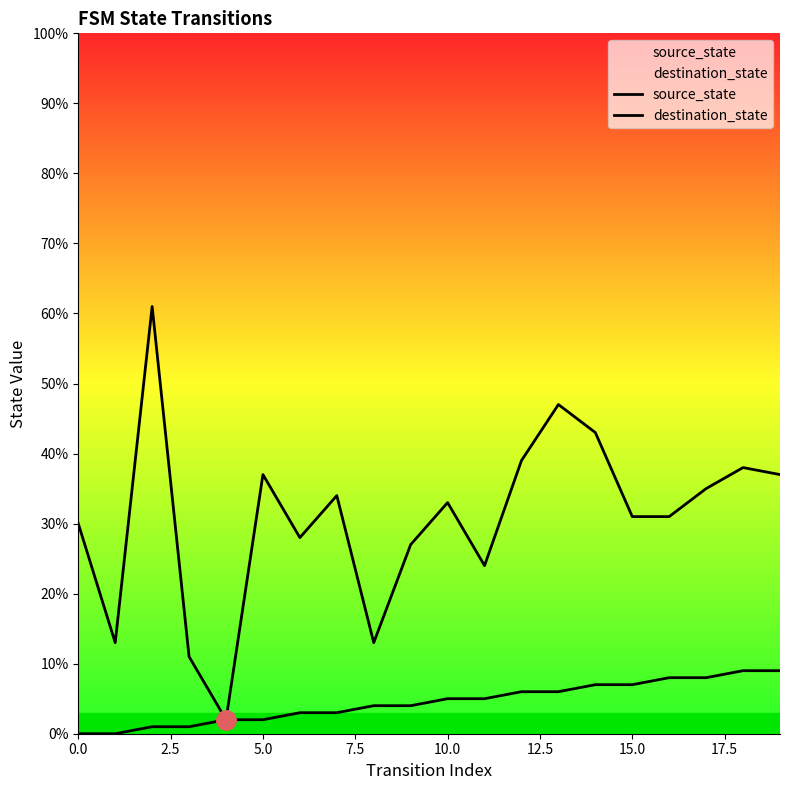

Which series changed the most between 2.5 and 11?

destination_state